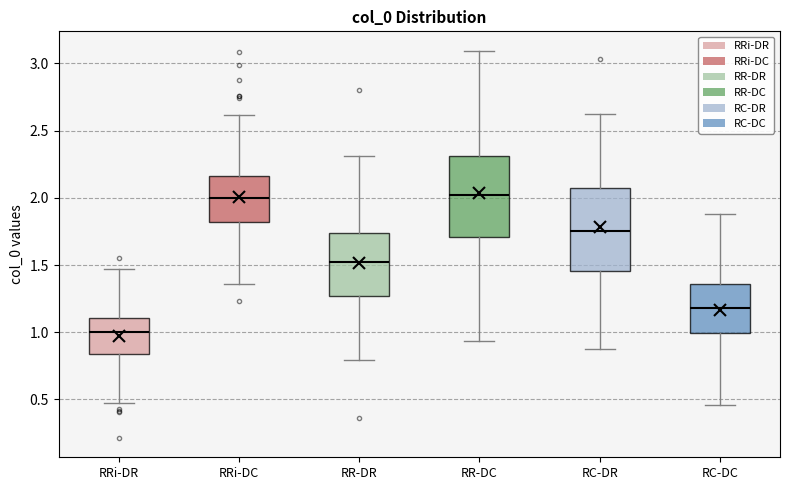

Which box's median line is the lowest?

RRi-DR